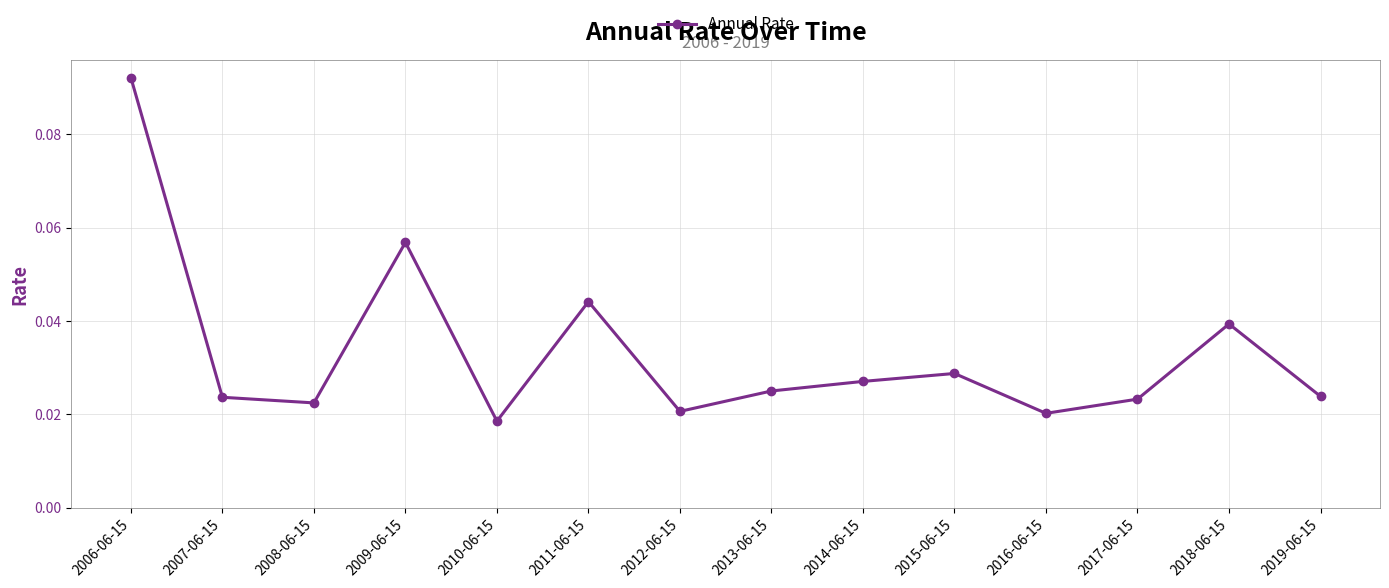

What position from the left is 2015-06-15?

10